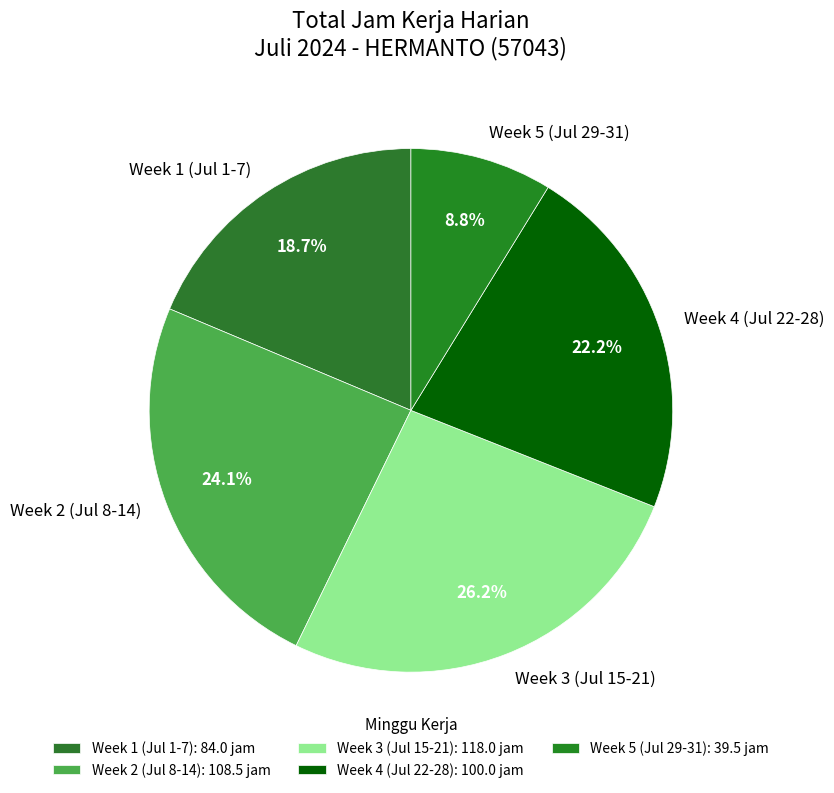

Is Week 1 (Jul 1-7) the majority of the pie?

No